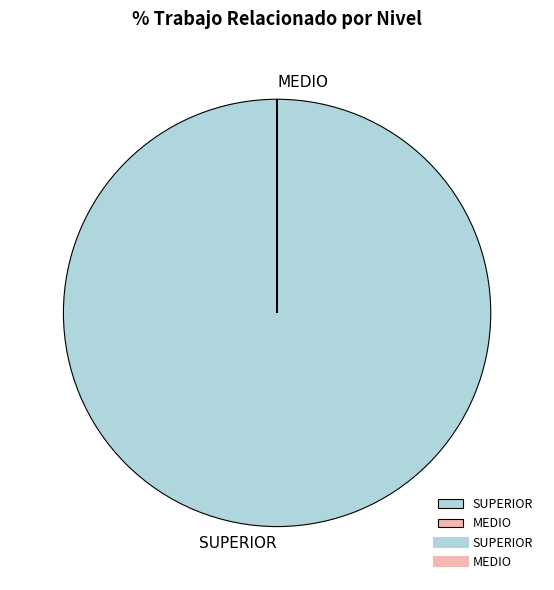

What is the majority slice?

SUPERIOR